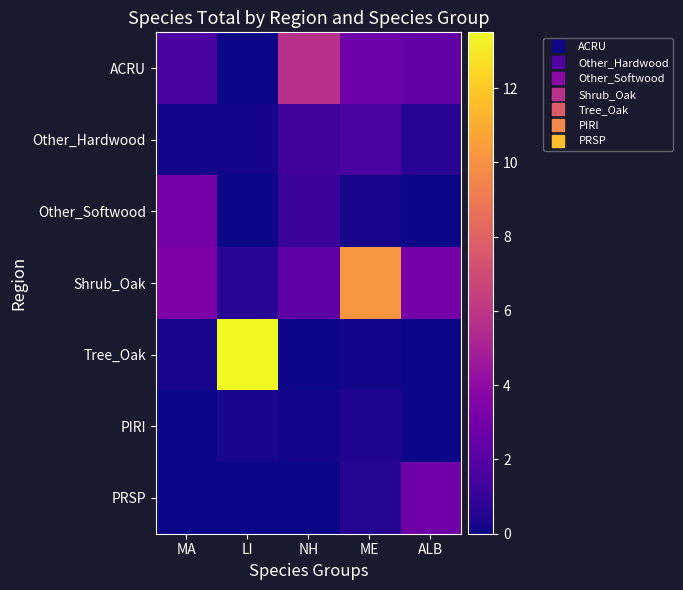

At LI, list the series in order from smallest to largest.

ACRU, Other_Softwood, PRSP, Other_Hardwood, PIRI, Shrub_Oak, Tree_Oak